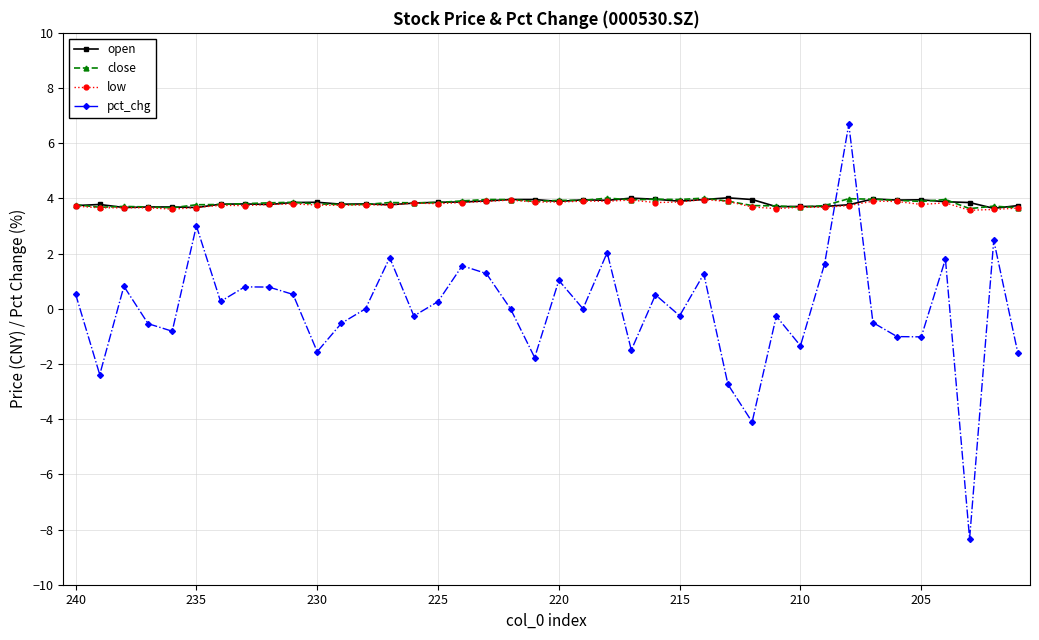

What is the value of the open point at the 29th from the left?

4.0